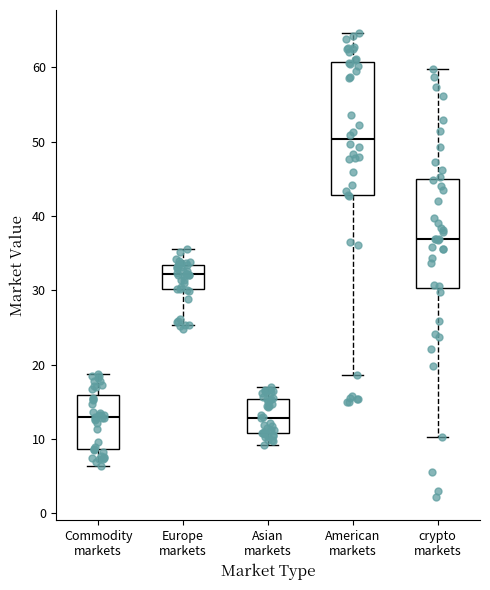

Reading left to right, read every box against the y-axis: the position of its median line, the range the box covers, and the ends of its whiskers. The values are not printed on the chart, so give them approximately, as read against the axis.

Commodity markets: median 13, box 9 to 16, whiskers 6 to 19
Europe markets: median 32, box 30 to 33, whiskers 25 to 36
Asian markets: median 13, box 11 to 15, whiskers 9 to 17
American markets: median 50, box 43 to 61, whiskers 19 to 65
crypto markets: median 37, box 30 to 45, whiskers 10 to 60